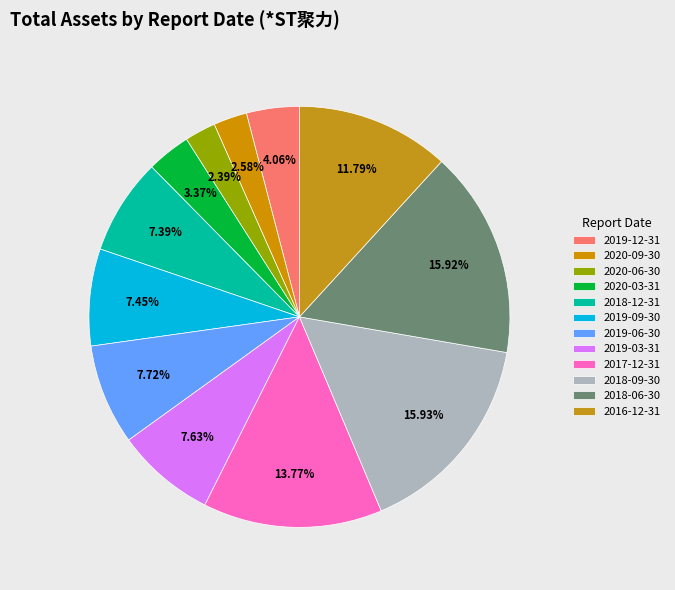

The 2017-12-31 slice represents 25% of the pie. True or false?

False